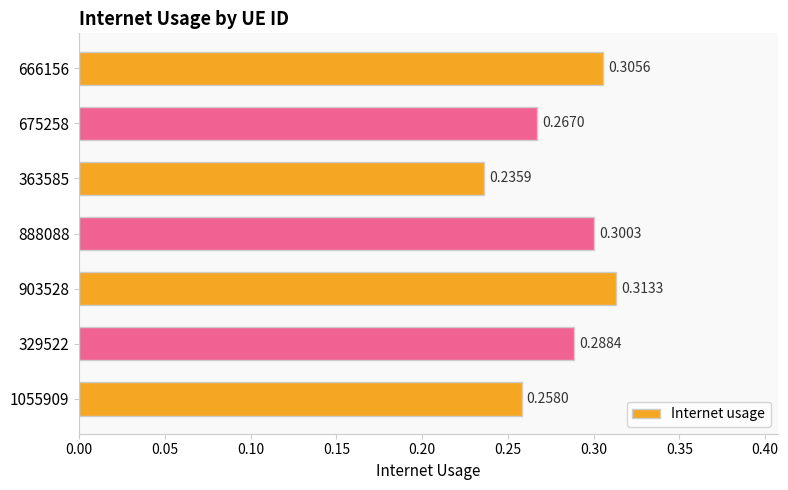

Which has a higher value, 329522 or 888088?

888088